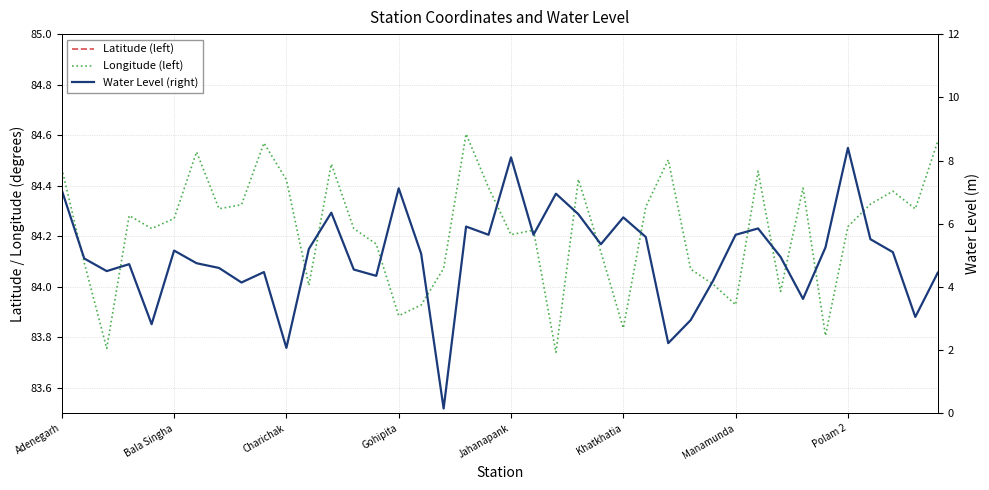

True or false: Longitude (left) and Water Level (right) intersect in this chart.

False